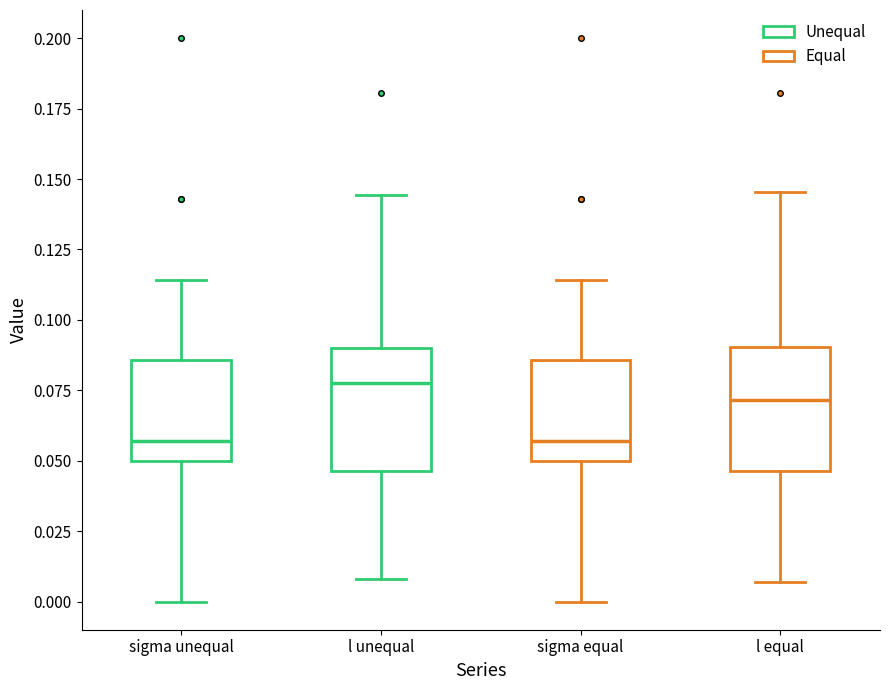

Reading left to right, read every box against the y-axis: the position of its median line, the range the box covers, and the ends of its whiskers. The values are not printed on the chart, so give them approximately, as read against the axis.

sigma unequal: median 0.055, box 0.050 to 0.085, whiskers 0.000 to 0.115
l unequal: median 0.075, box 0.045 to 0.090, whiskers 0.010 to 0.145
sigma equal: median 0.055, box 0.050 to 0.085, whiskers 0.000 to 0.115
l equal: median 0.070, box 0.045 to 0.090, whiskers 0.005 to 0.145